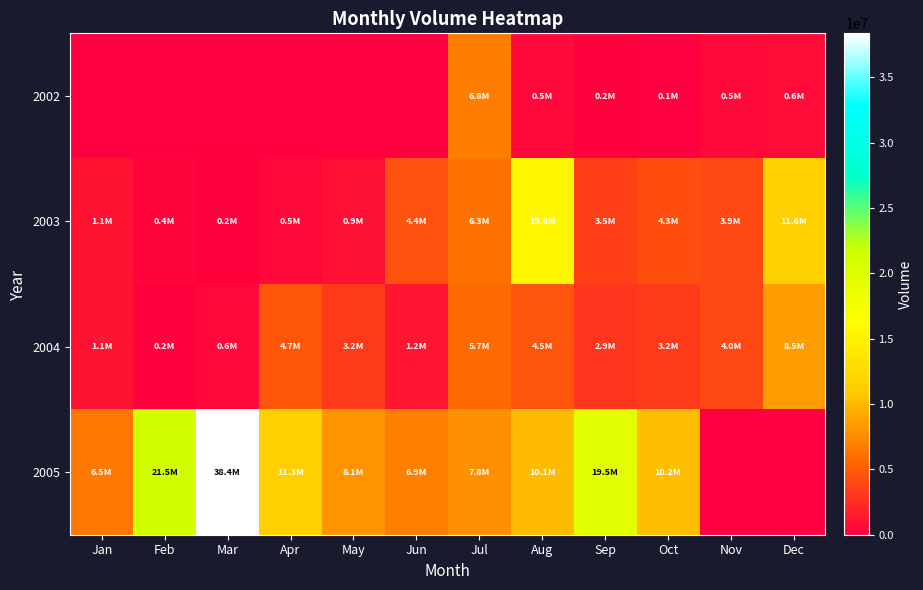

Reading right to left, extract all data points from this chart.

2002: Dec=631313	Nov=470741	Oct=134716	Sep=200431	Aug=527236	Jul=6820301	Jun=0	May=0	Apr=0	Mar=0	Feb=0	Jan=0
2003: Dec=11603071	Nov=3926844	Oct=4334529	Sep=3502924	Aug=15597470	Jul=6253797	Jun=4356566	May=928511	Apr=522550	Mar=211133	Feb=371261	Jan=1140463
2004: Dec=8485816	Nov=3980903	Oct=3244690	Sep=2871302	Aug=4532117	Jul=5715499	Jun=1223700	May=3168200	Apr=4654367	Mar=576256	Feb=207337	Jan=1125719
2005: Dec=0	Nov=0	Oct=10221671	Sep=19525349	Aug=10085966	Jul=7807285	Jun=6903078	May=8084508	Apr=11309406	Mar=38377077	Feb=21456984	Jan=6526218